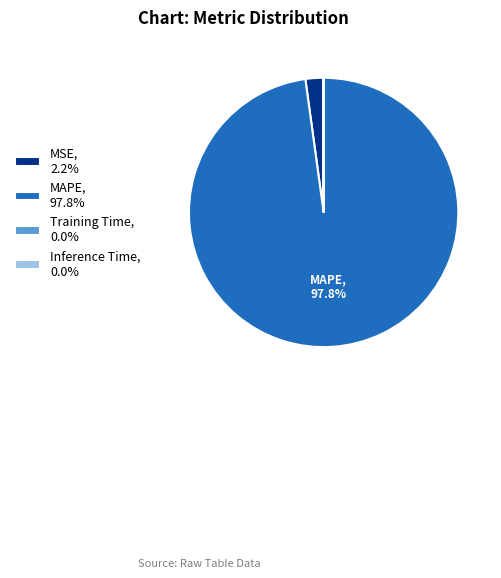

Which slice is the largest?

MAPE